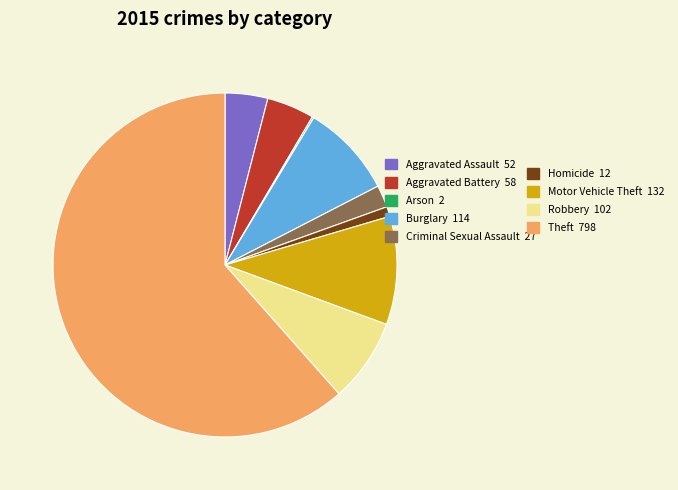

Is there any slice that represents more than half of the pie?

Yes